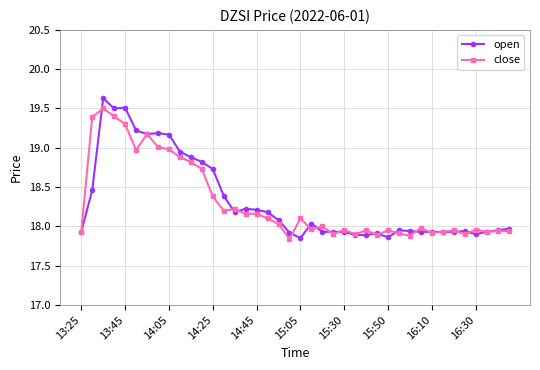

How many values in the close series are below 18?

20